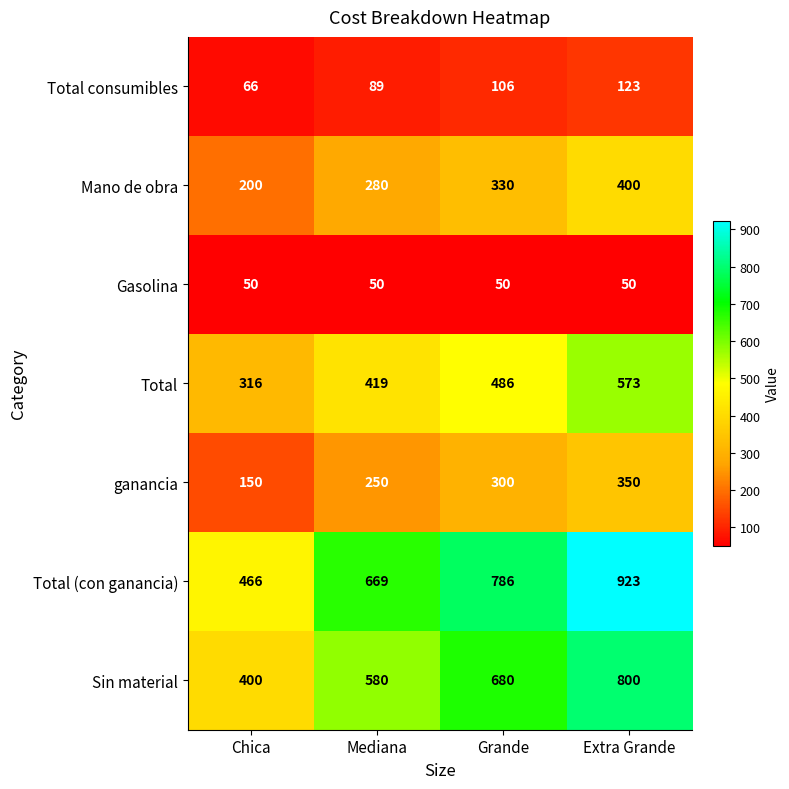

What is the sum of all Total consumibles values?

384